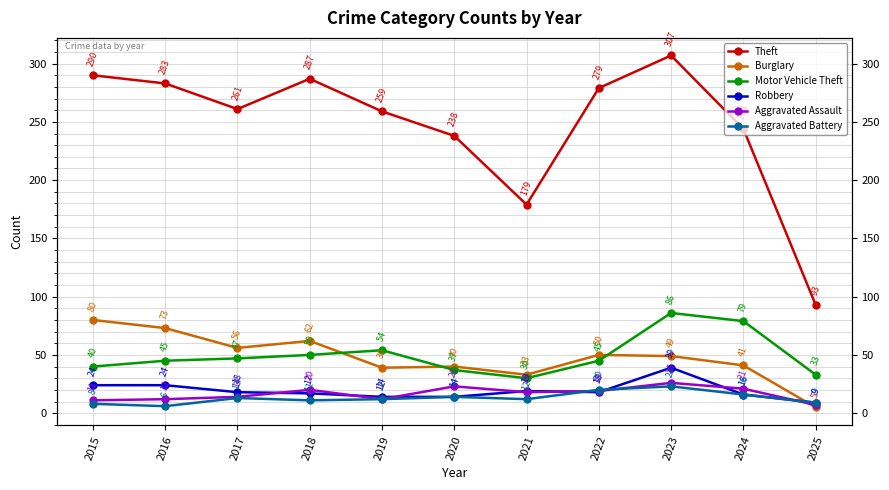

Where is the first local maximum for Motor Vehicle Theft?

2019